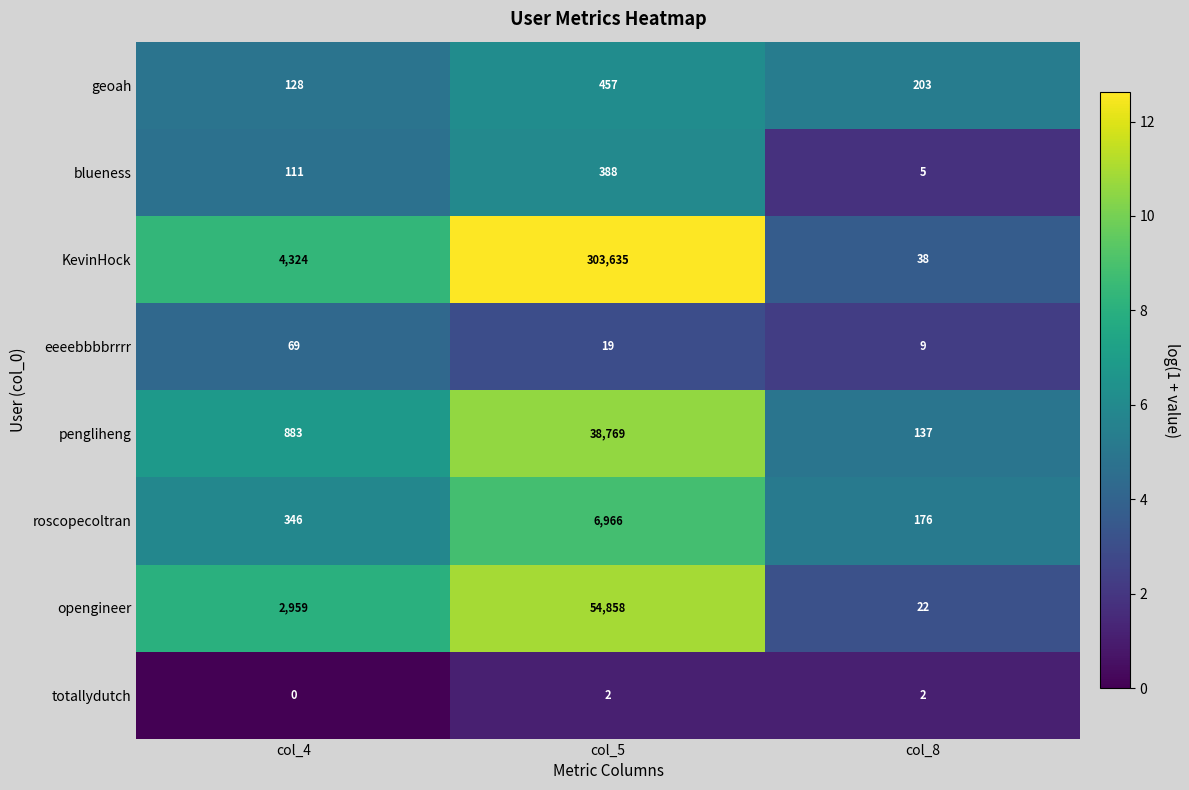

List the labels in order of pengliheng value, smallest first.

col_8, col_4, col_5